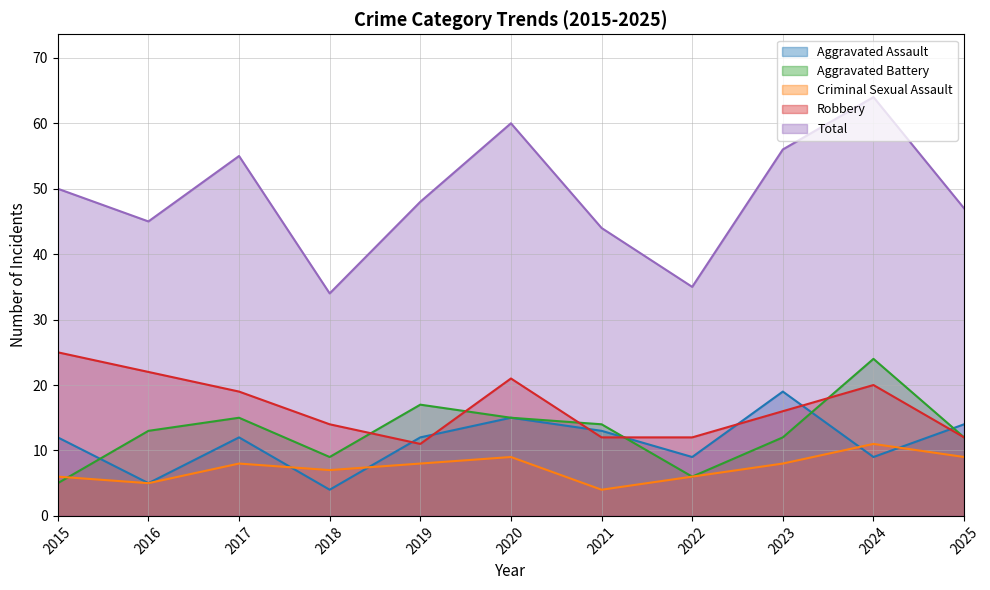

How many lines are shown in the chart?

5